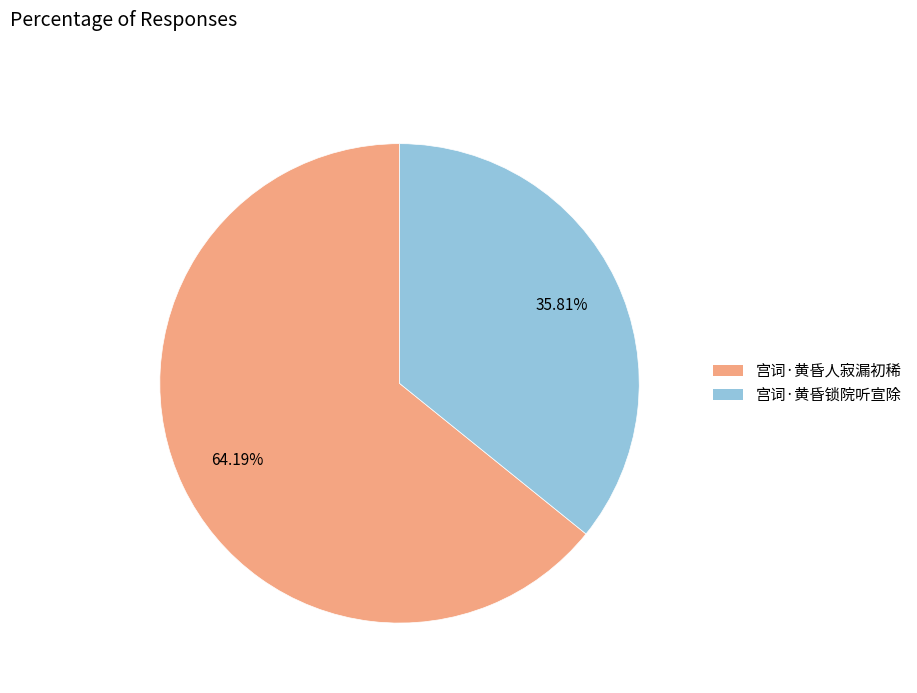

Do 宫词·黄昏人寂漏初稀 and 宫词·黄昏锁院听宣除 together represent more than half of the pie?

Yes